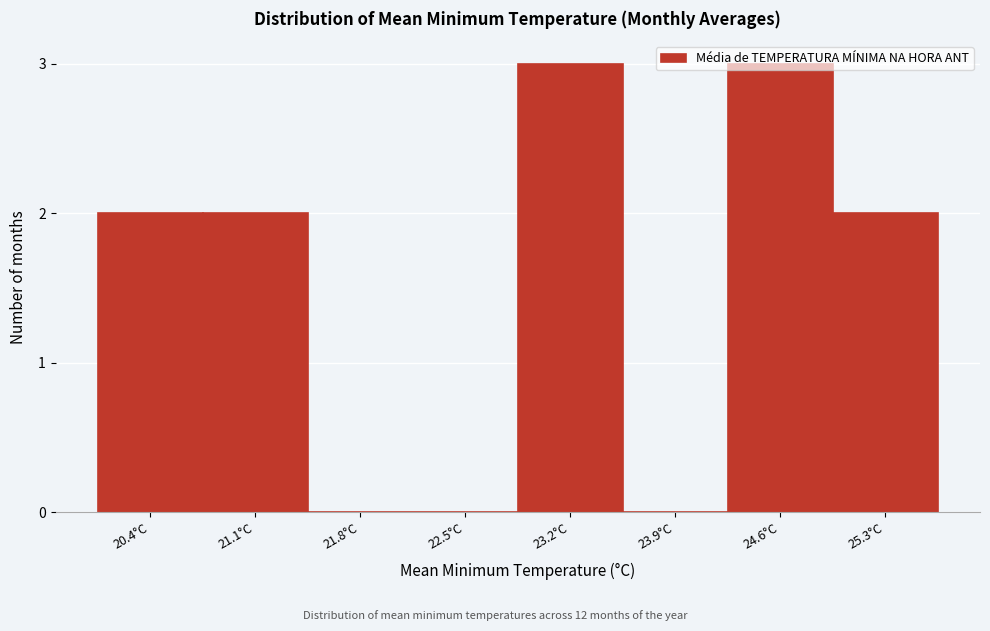

What is the maximum value shown in the chart?

3